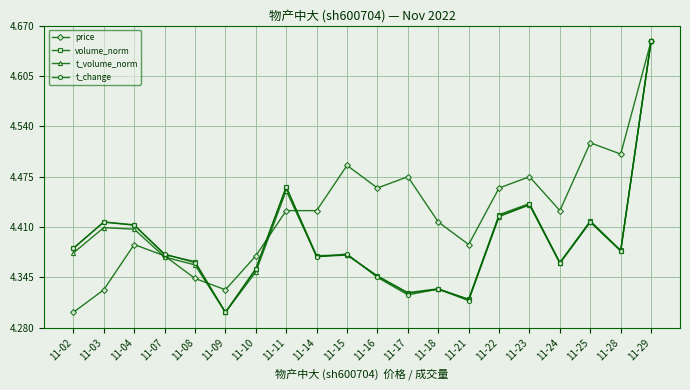

Does the chart display data point markers on the line(s)?

Yes